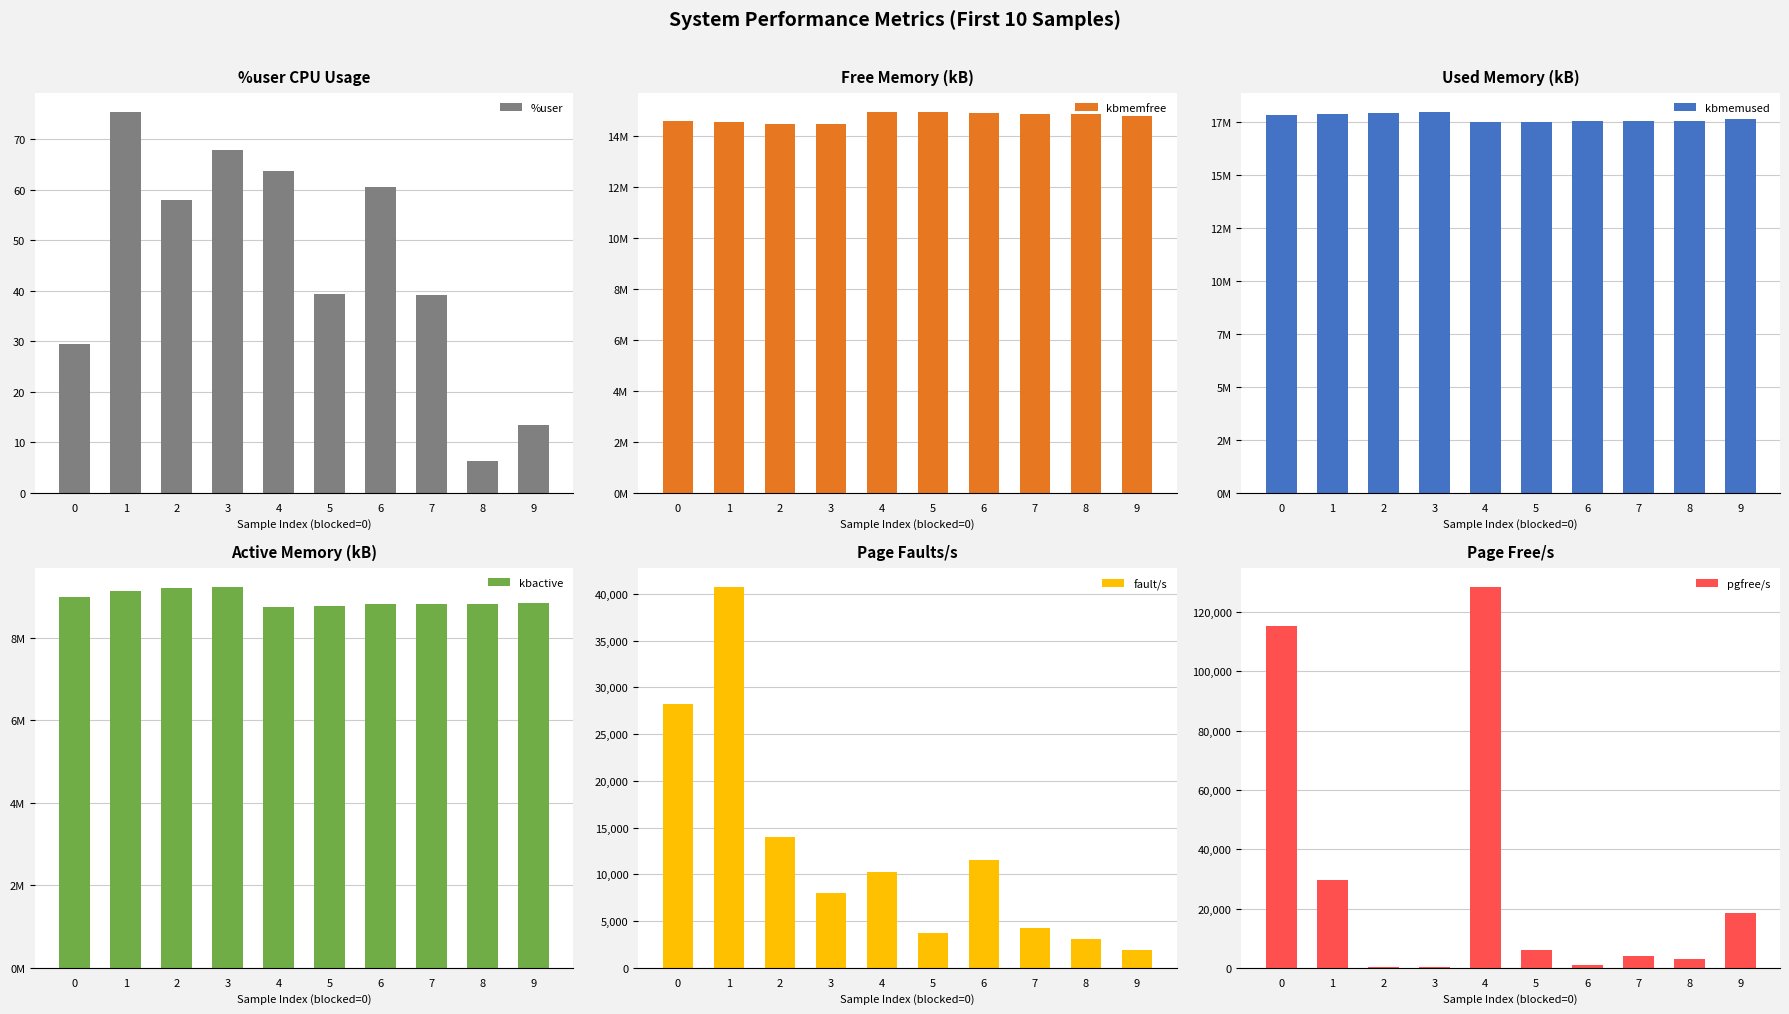

What is the value of the pgfree/s bar at the 2nd from the left?

29649.0